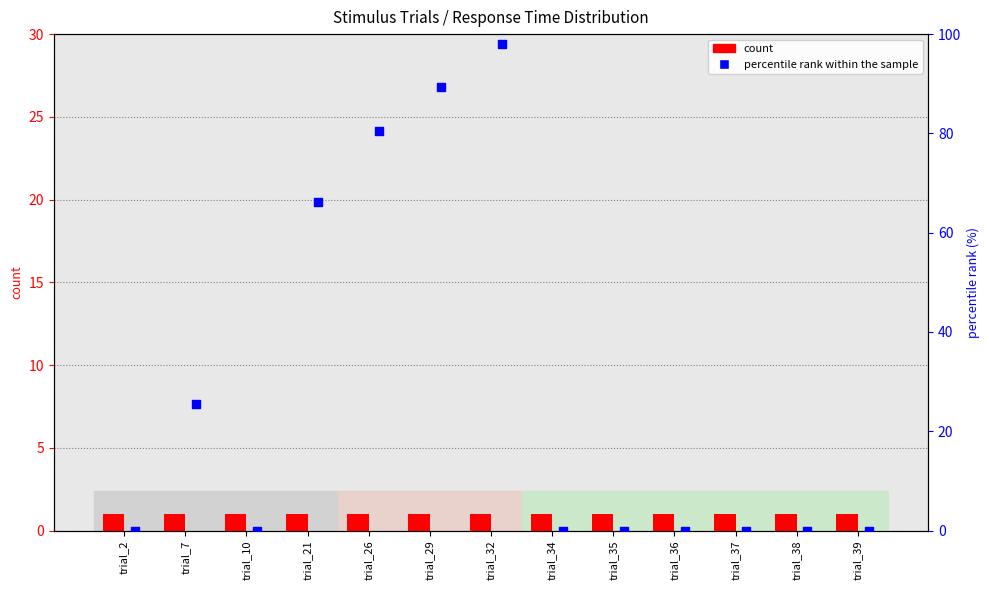

Which series contains the highest Y value?

percentile rank within the sample